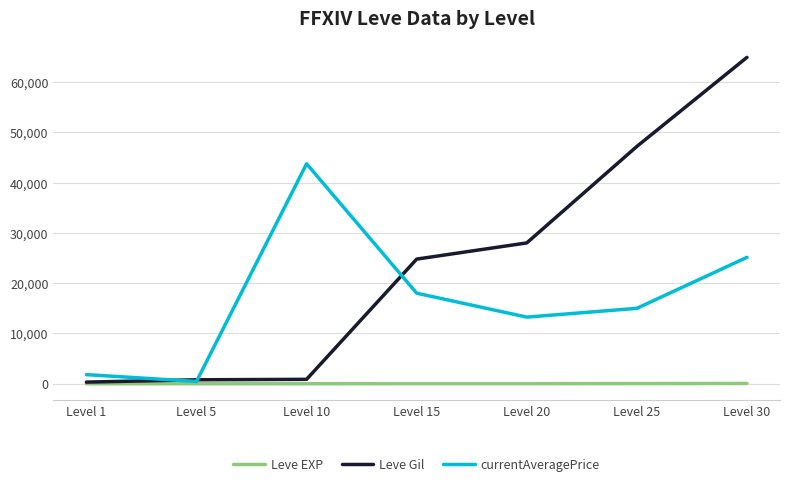

Is the value of Leve EXP at Level 15 greater than the value of Leve Gil at Level 15?

No